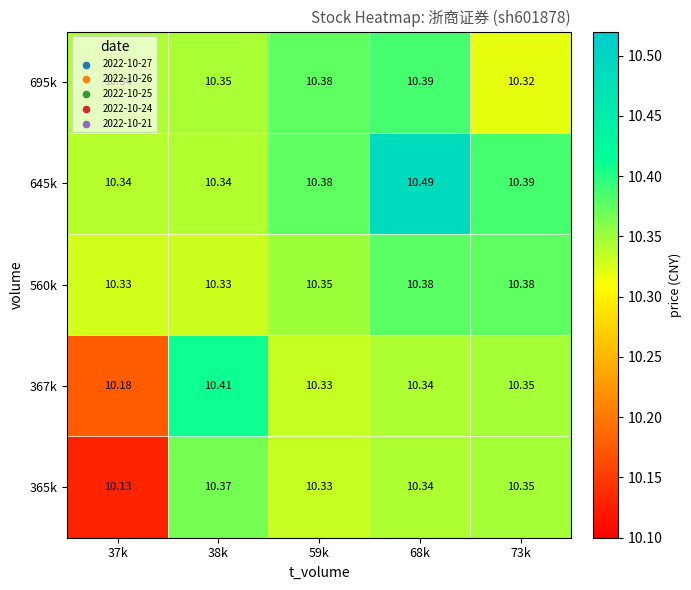

Is the value of 367k at 73k greater than the value of 645k at 68k?

No